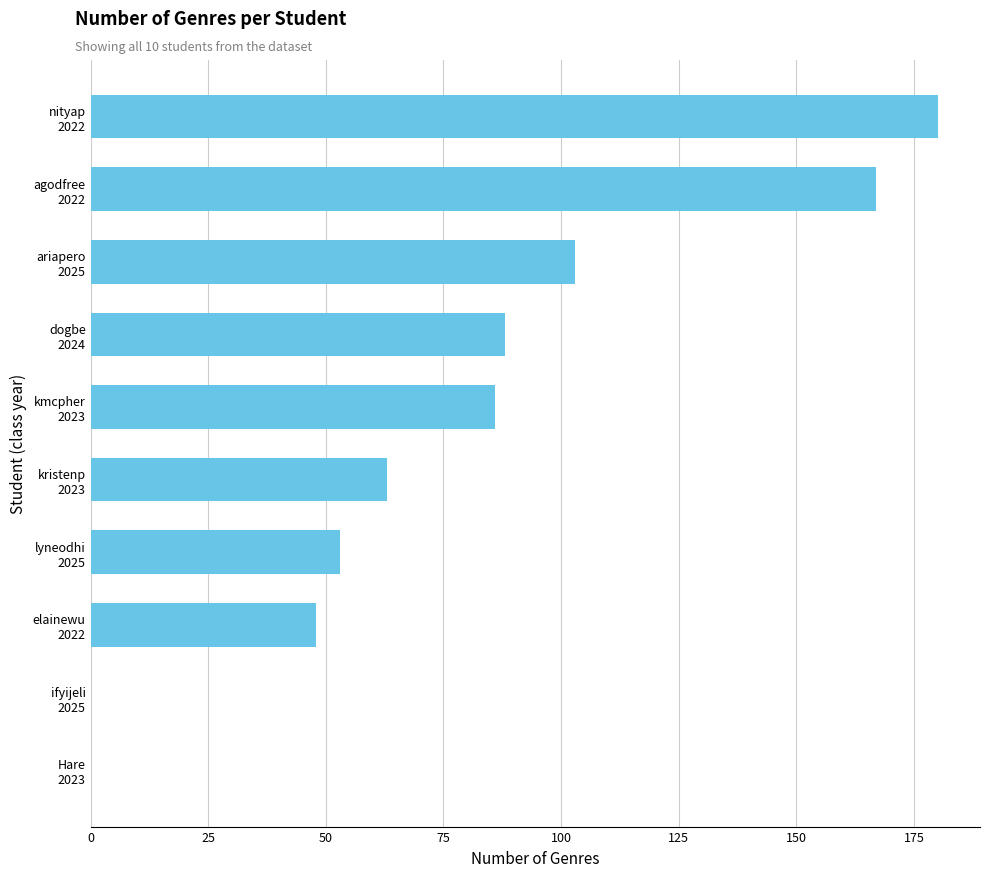

What is the sum of all values?

788